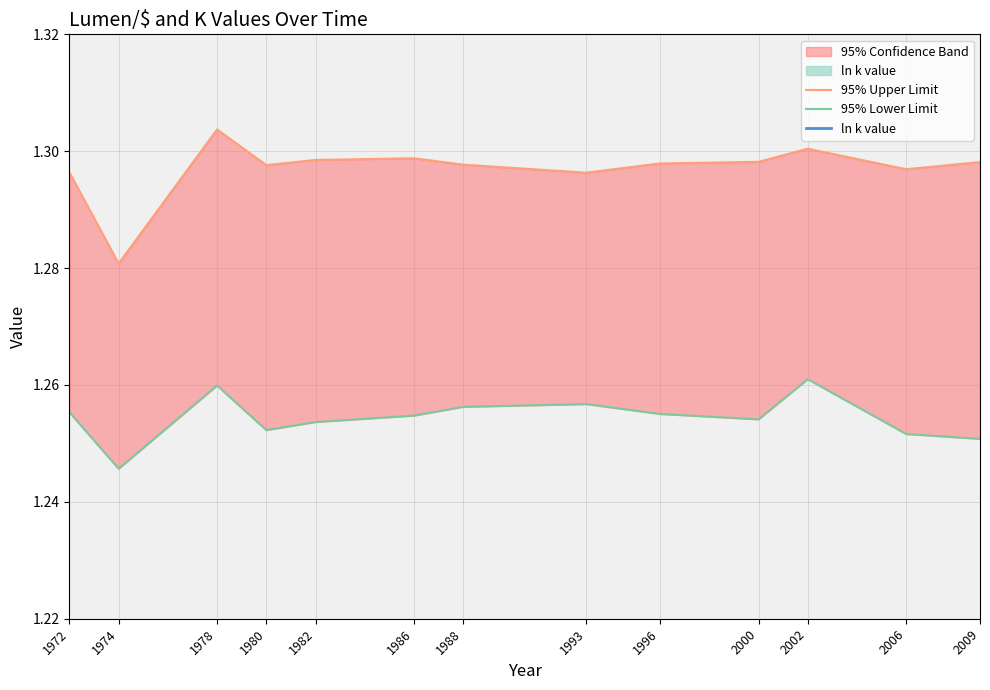

What is the minimum value for 95% Lower Limit?

1.2